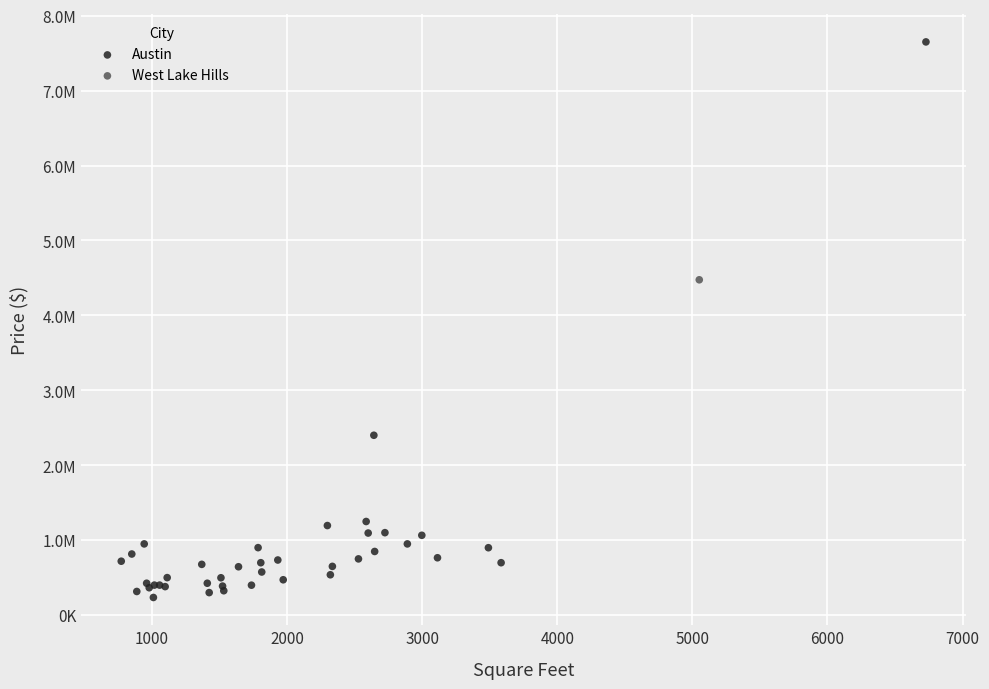

What are all the series names shown in the legend?

Austin, West Lake Hills